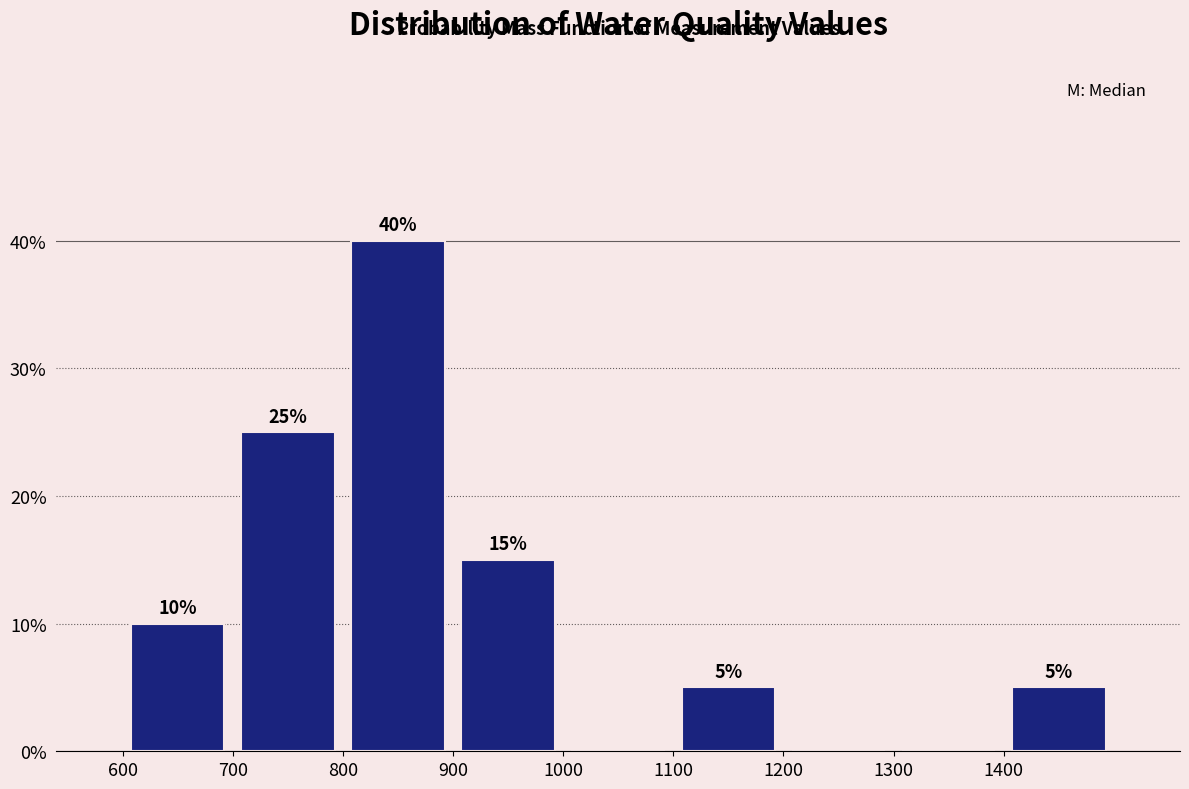

Which range on the x-axis has the tallest bar?

800 to 900